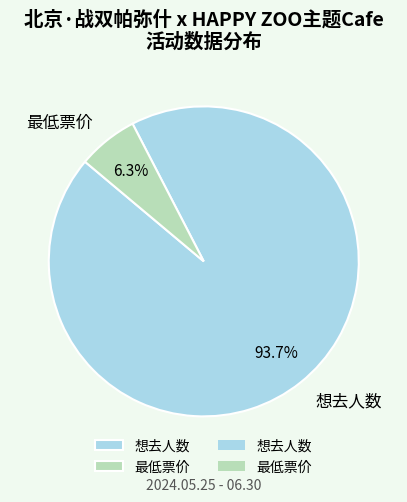

Which slice is the smallest?

最低票价